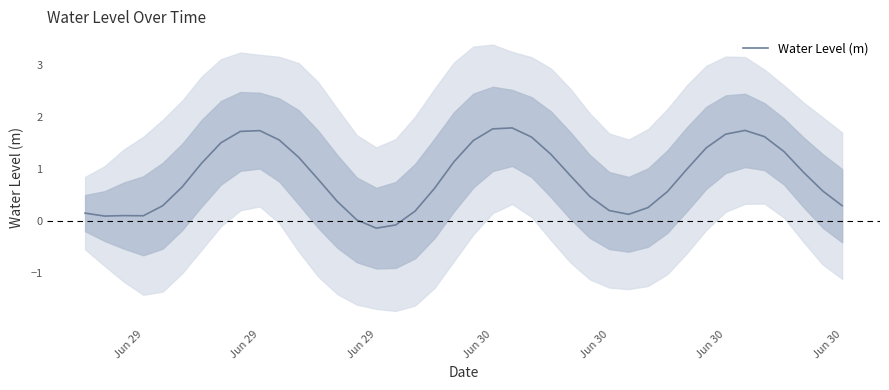

What is the value of the 25th point from the left?

1.3